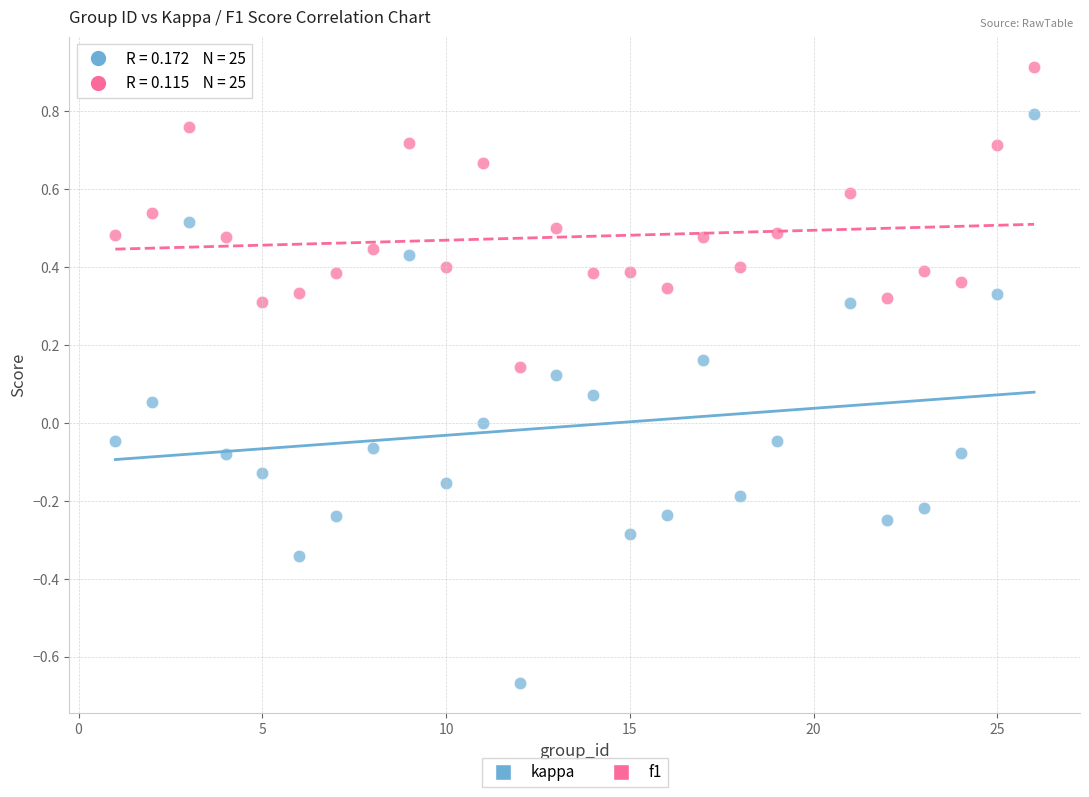

Which series has the widest spread of Y values?

kappa